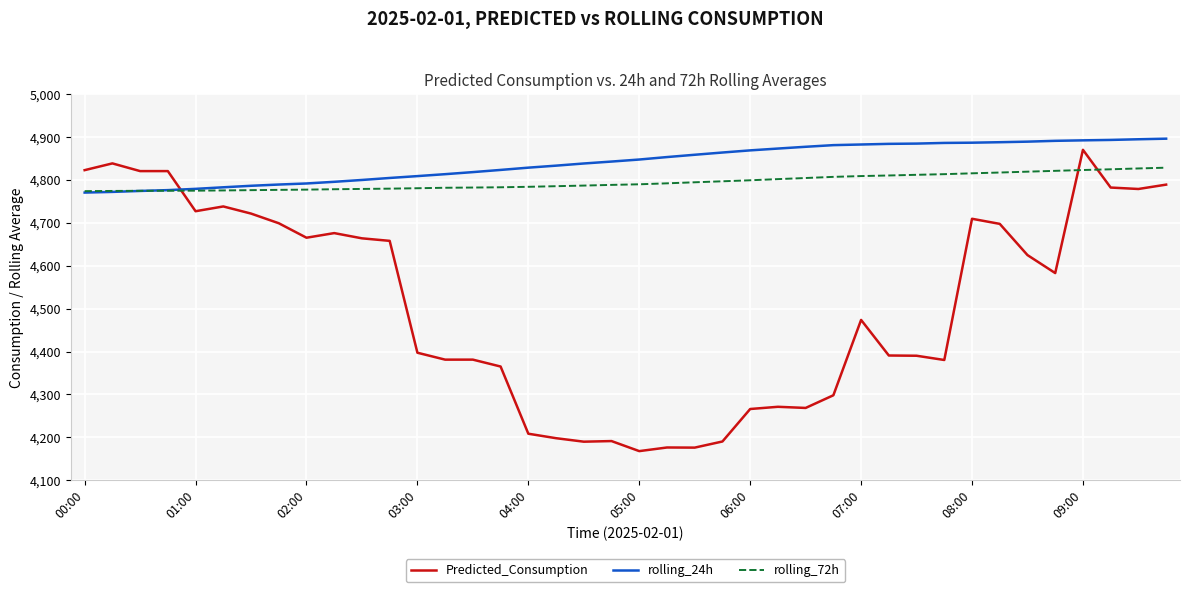

How many series are shown in this chart?

3